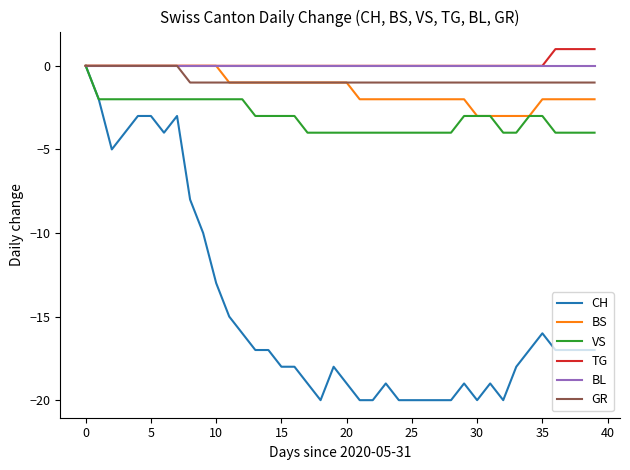

What is the minimum value shown in the chart?

-20